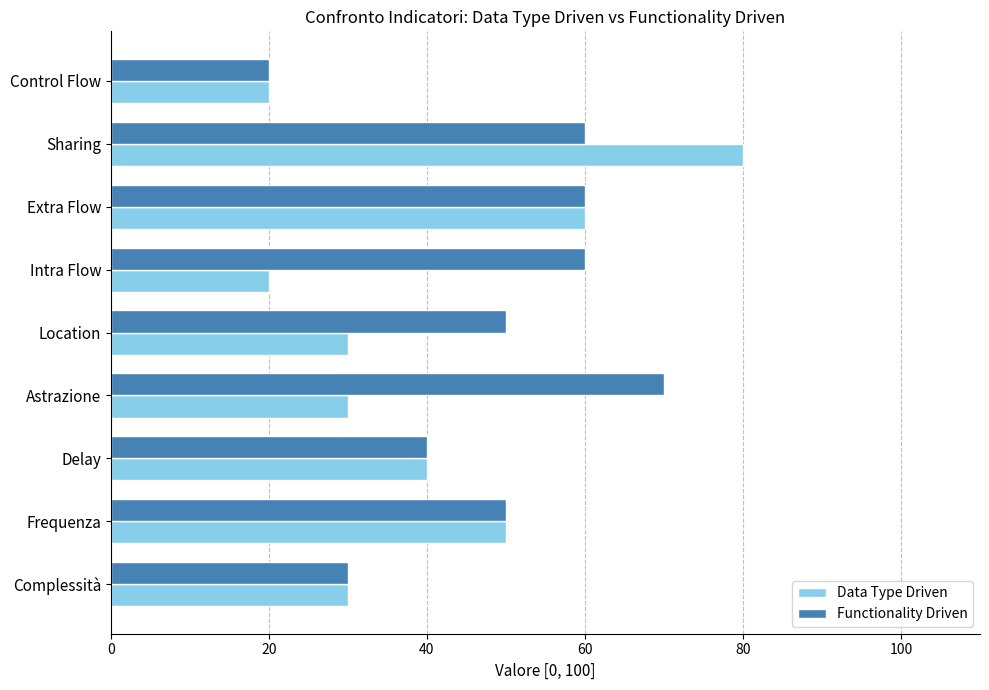

At which label does Functionality Driven reach its minimum?

Control Flow